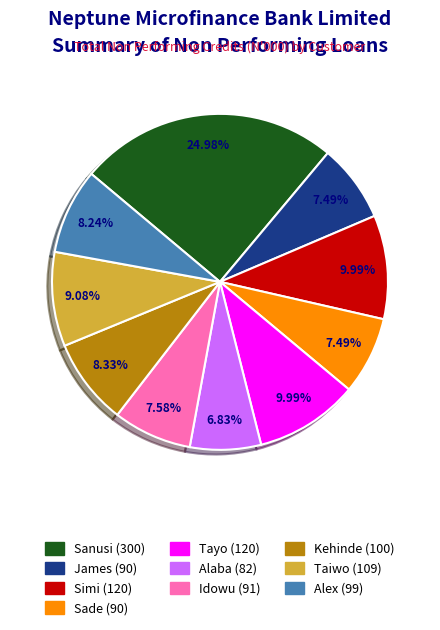

To the nearest percent, what portion does Alex represent?

8%